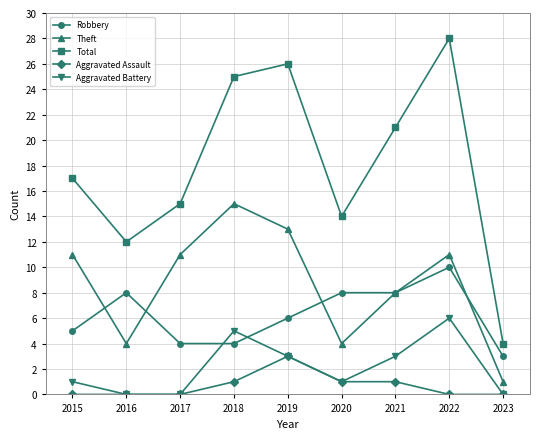

How many interior local peaks does the Total series have?

2